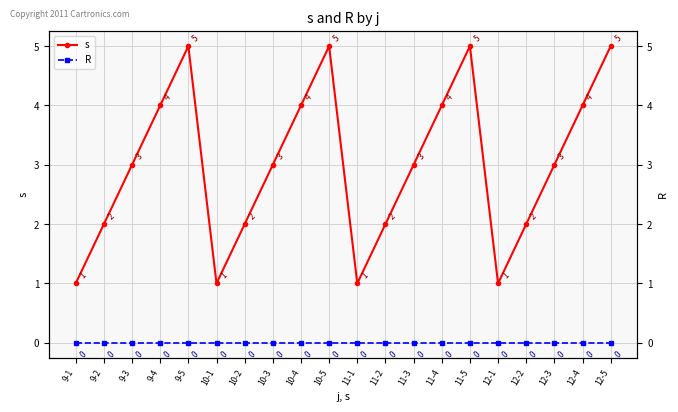

Is it true that s equals 2 at 10-1?

False